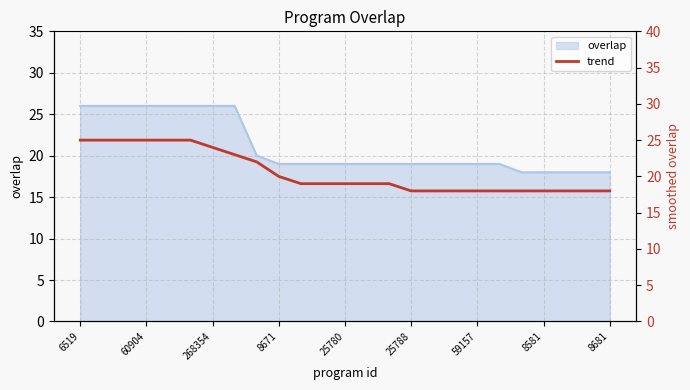

Reading left to right, what are all the values shown in this chart?

25	25	25	25	25	25	24	23	22	20	19	19	19	19	19	18	18	18	18	18	18	18	18	18	18